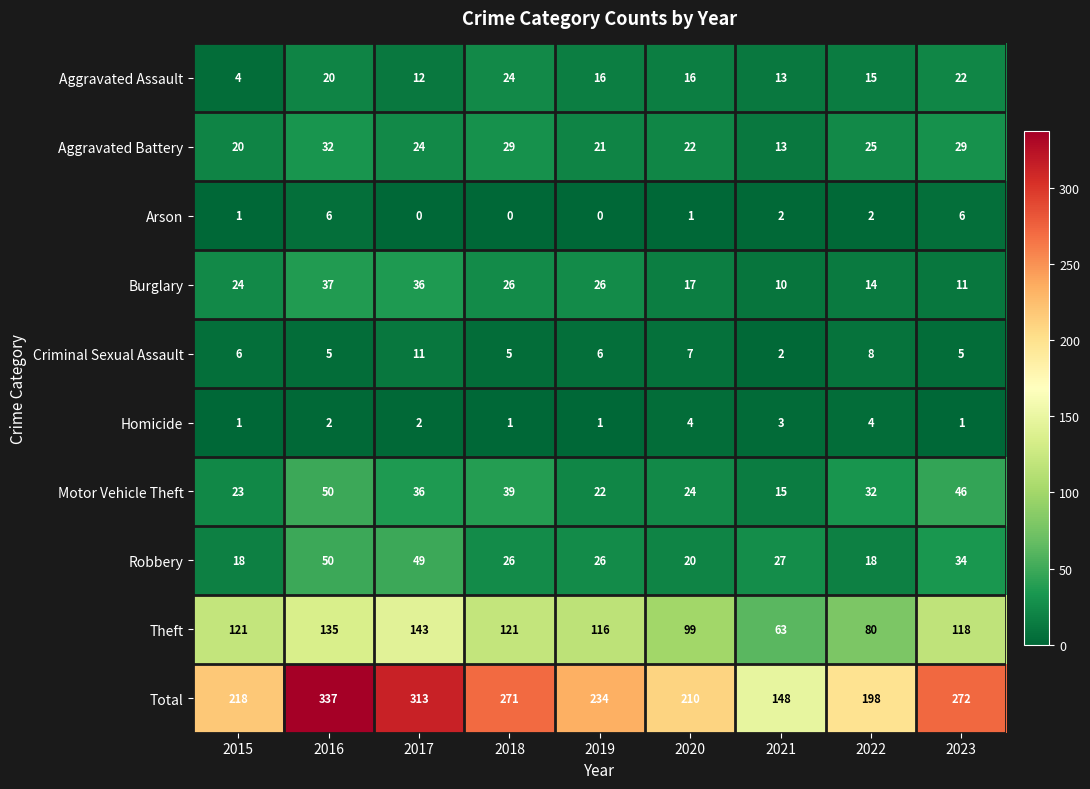

What is the sum of all Aggravated Assault values?

142